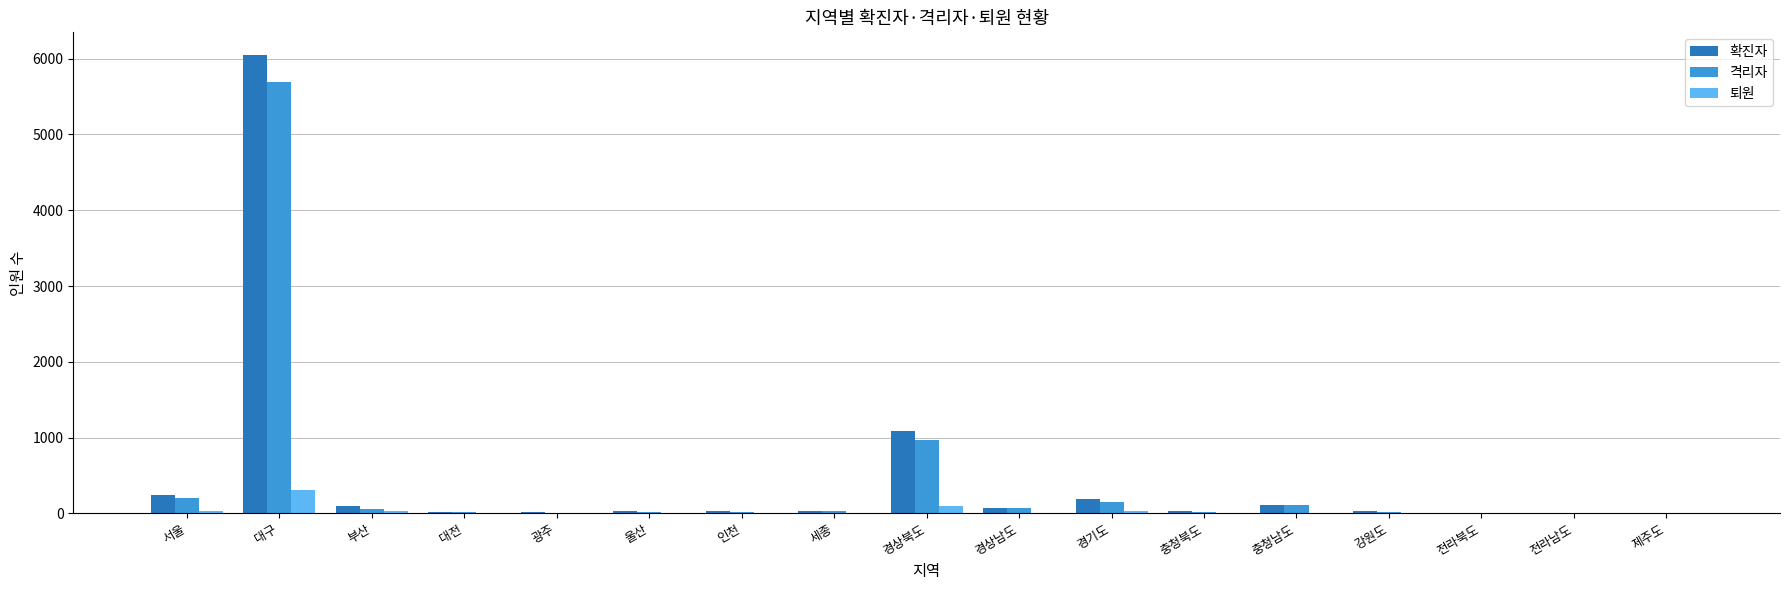

What is the approximate value of 퇴원 at 인천?

2